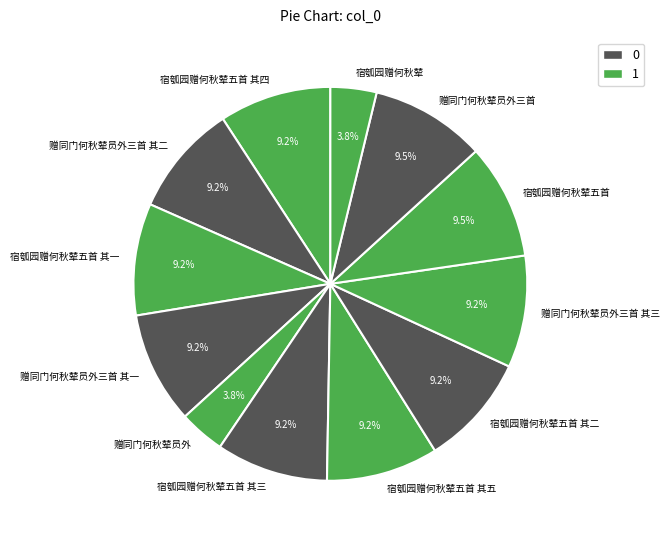

Count the number of slices in the pie.

12